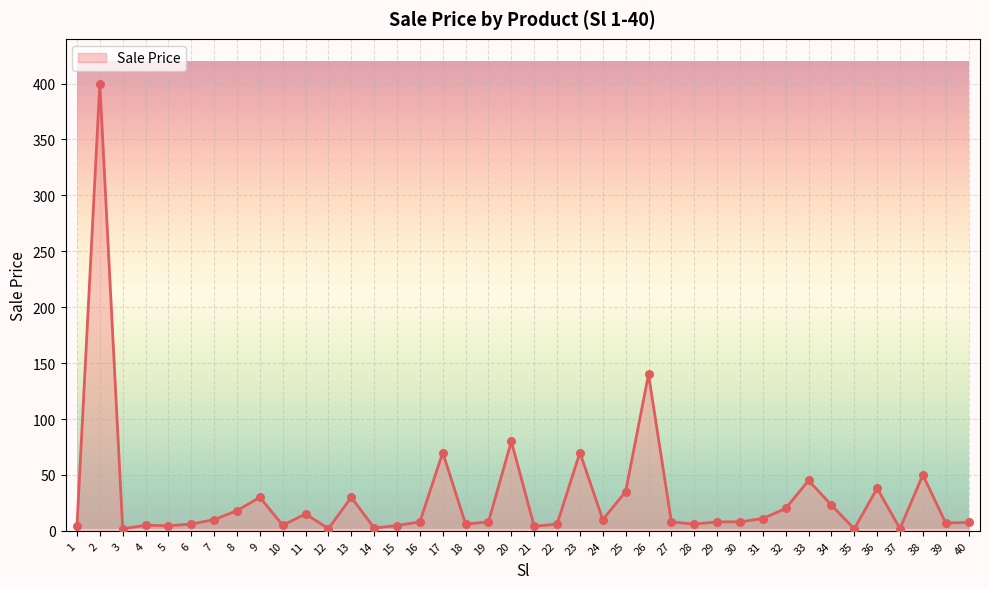

Between 9 and 2, which is larger?

2